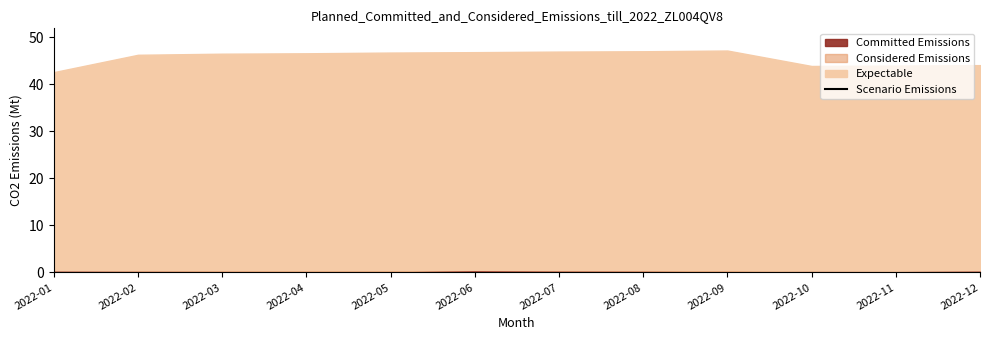

Where is the first local maximum?

2022-09